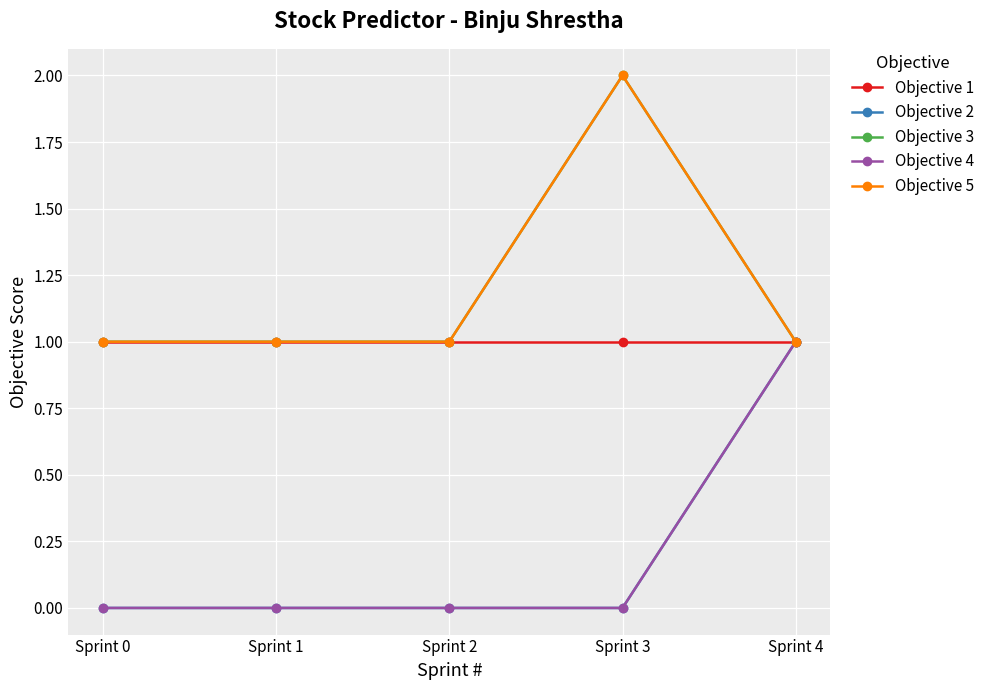

Does the chart have visible grid lines?

Yes